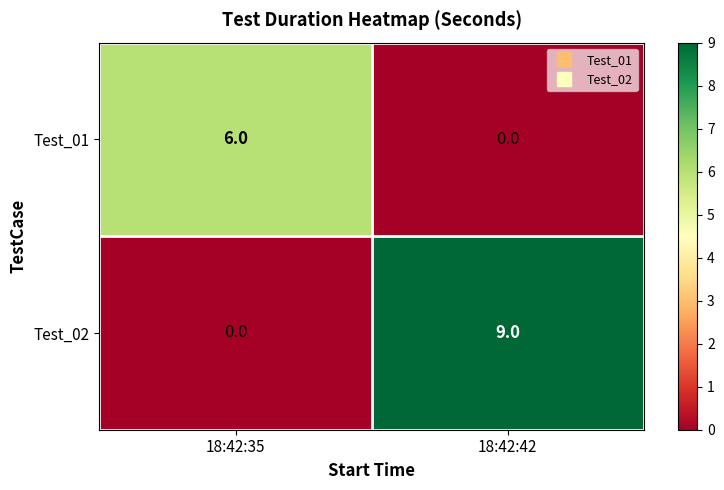

Reading left to right, list all the values displayed in this chart.

Test_01: 6	0
Test_02: 0	9